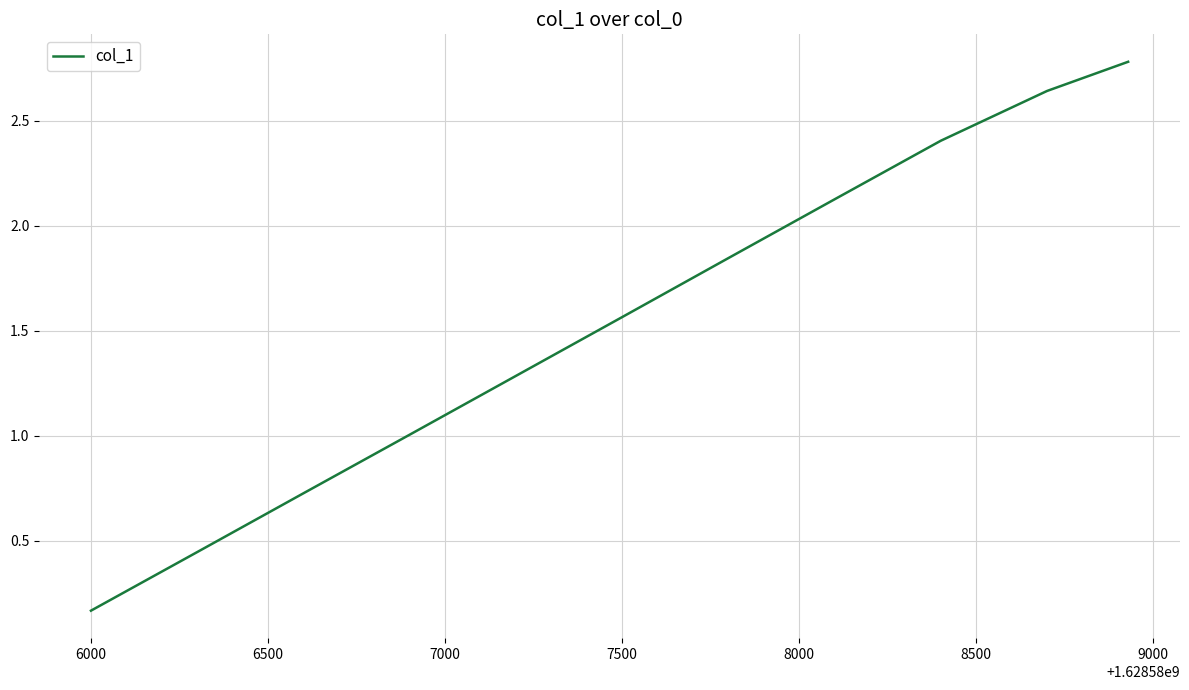

What is the greatest value displayed?

2.8